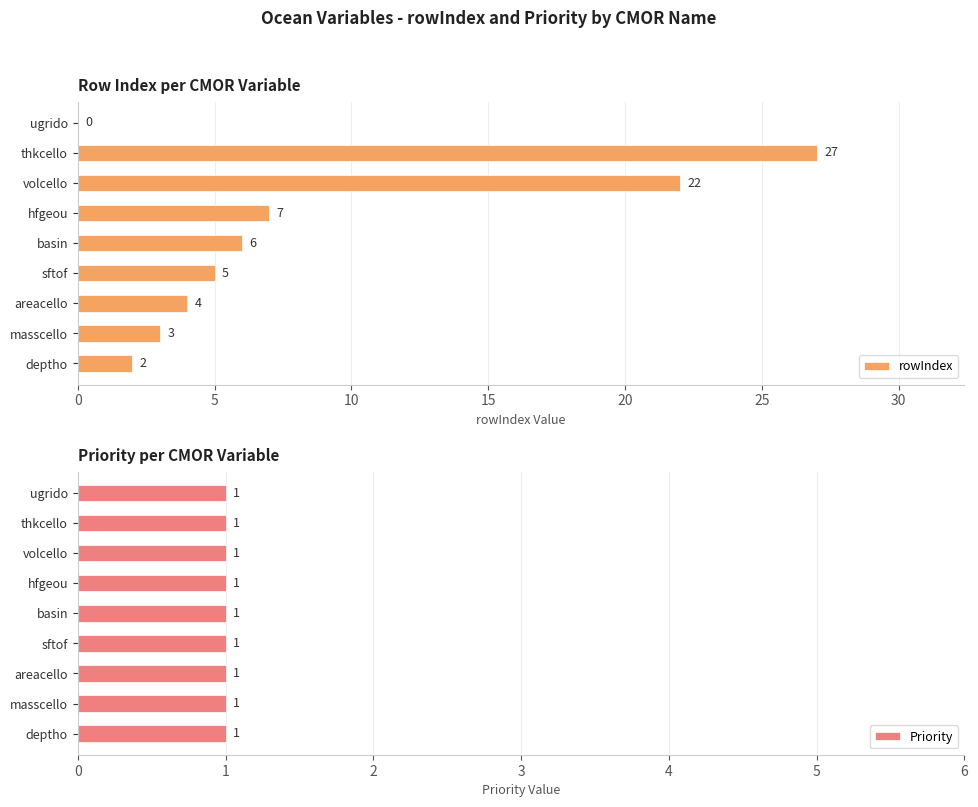

At how many categories does at least one series exceed 21?

2